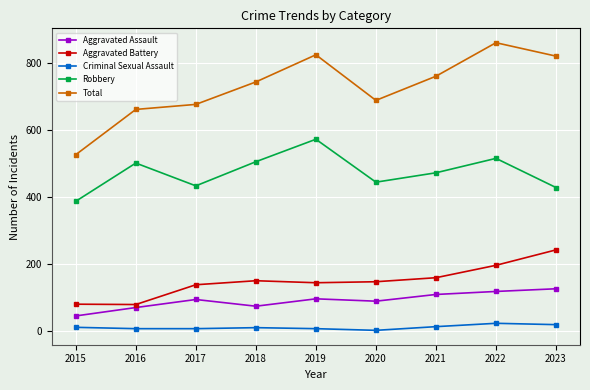

What is the minimum value for Total?

527